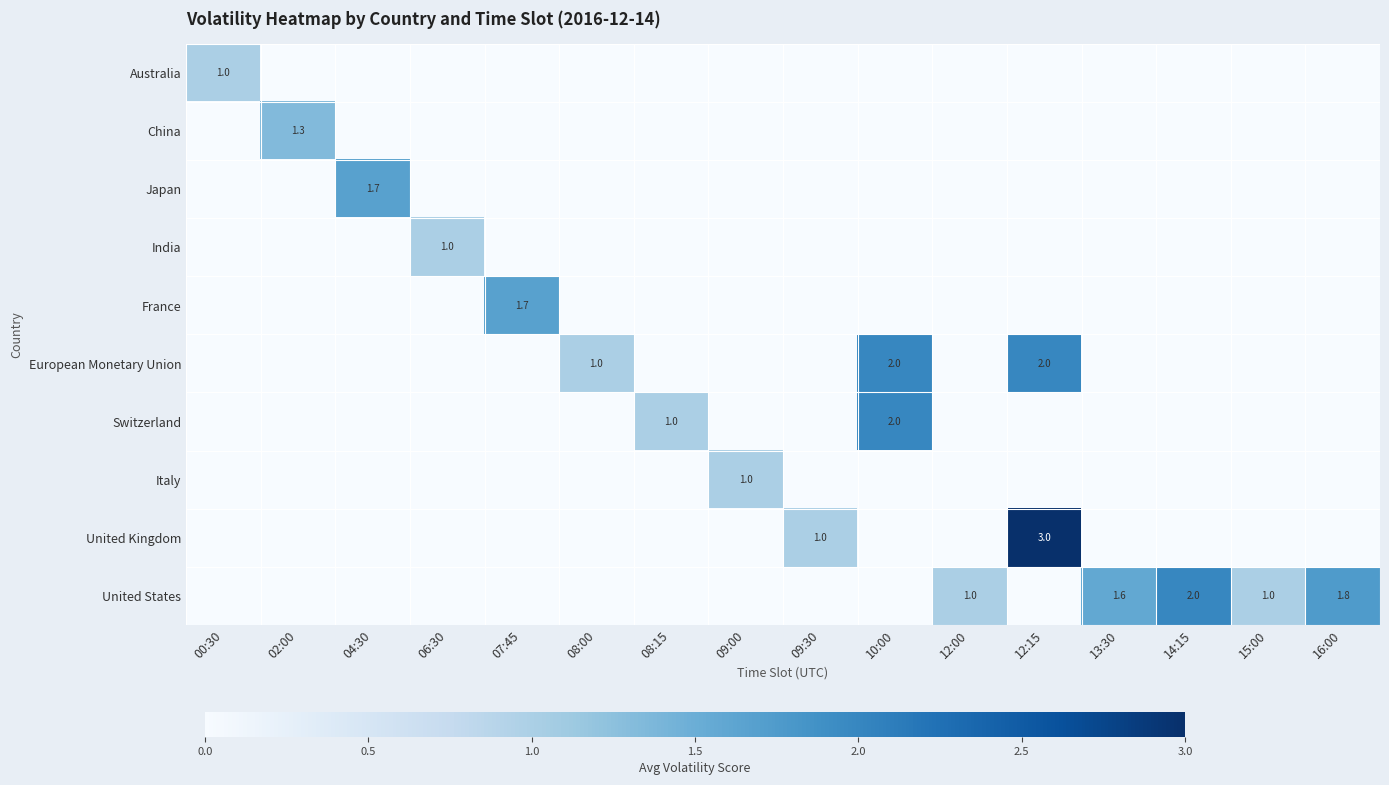

The value of European Monetary Union at 10:00 is 3.2. True or false?

False